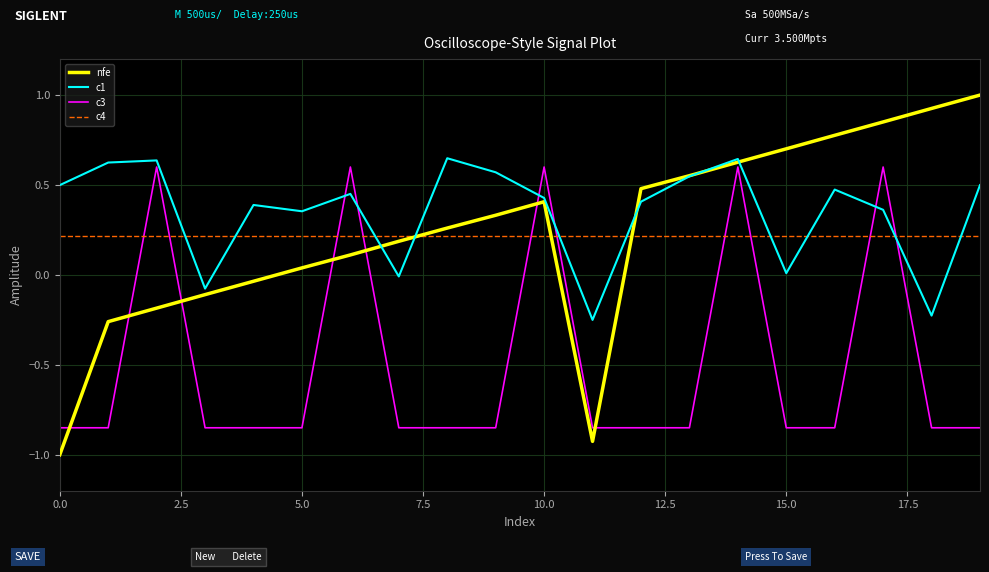

What is the smallest value displayed?

-1.0